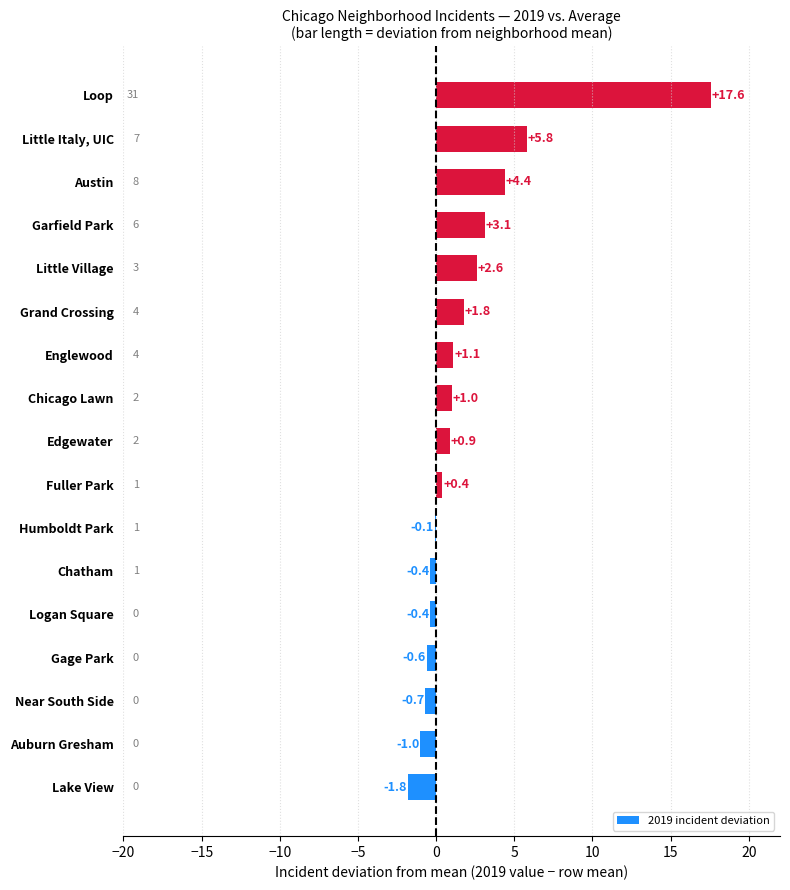

The chart shows a value of 17.6 at Loop. True or false?

True